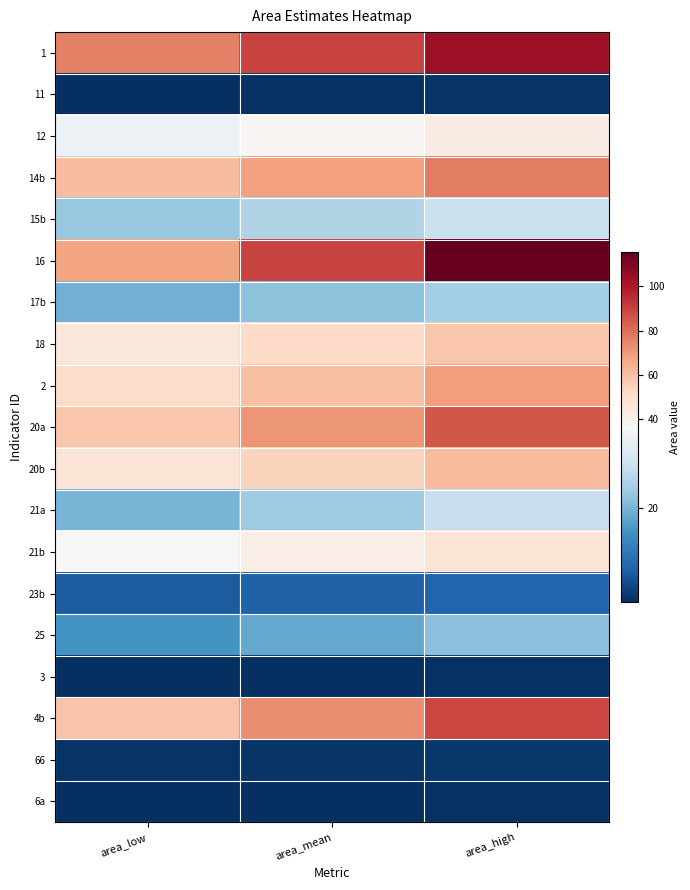

Reading right to left, extract all data points from this chart.

1: area_high=104.1	area_mean=89.7	area_low=76.3
11: area_high=1.4	area_mean=1.1	area_low=0.9
12: area_high=42.5	area_mean=38.3	area_low=34.4
14b: area_high=77.0	area_mean=68.5	area_low=60.6
15b: area_high=28.6	area_mean=25.7	area_low=22.9
16: area_high=115.3	area_mean=89.7	area_low=67.3
17b: area_high=24.4	area_mean=21.8	area_low=19.3
18: area_high=58.2	area_mean=51.8	area_low=45.7
2: area_high=69.7	area_mean=60.0	area_low=51.0
20a: area_high=85.4	area_mean=71.3	area_low=58.5
20b: area_high=61.7	area_mean=54.1	area_low=47.0
21a: area_high=28.2	area_mean=23.9	area_low=20.0
21b: area_high=47.3	area_mean=41.7	area_low=36.5
23b: area_high=8.2	area_mean=7.5	area_low=6.8
25: area_high=21.5	area_mean=18.2	area_low=15.1
3: area_high=1.3	area_mean=1.1	area_low=0.8
4b: area_high=89.0	area_mean=73.4	area_low=59.2
66: area_high=2.1	area_mean=1.8	area_low=1.5
6a: area_high=1.3	area_mean=1.0	area_low=0.8